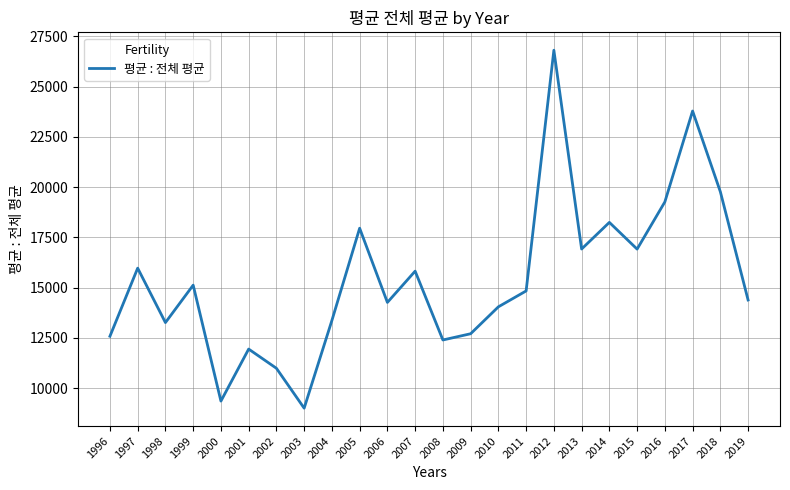

Which category has the highest value across all series?

2012